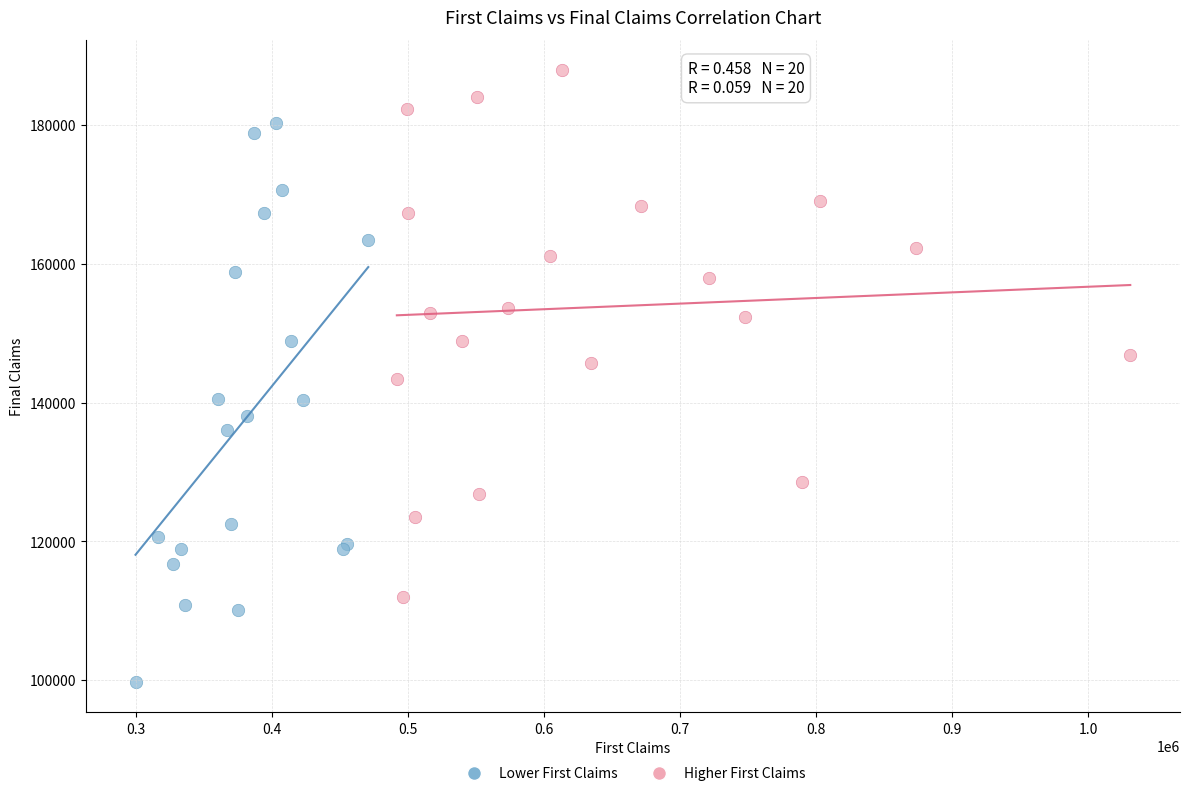

Which series reaches the minimum Y coordinate?

Lower First Claims